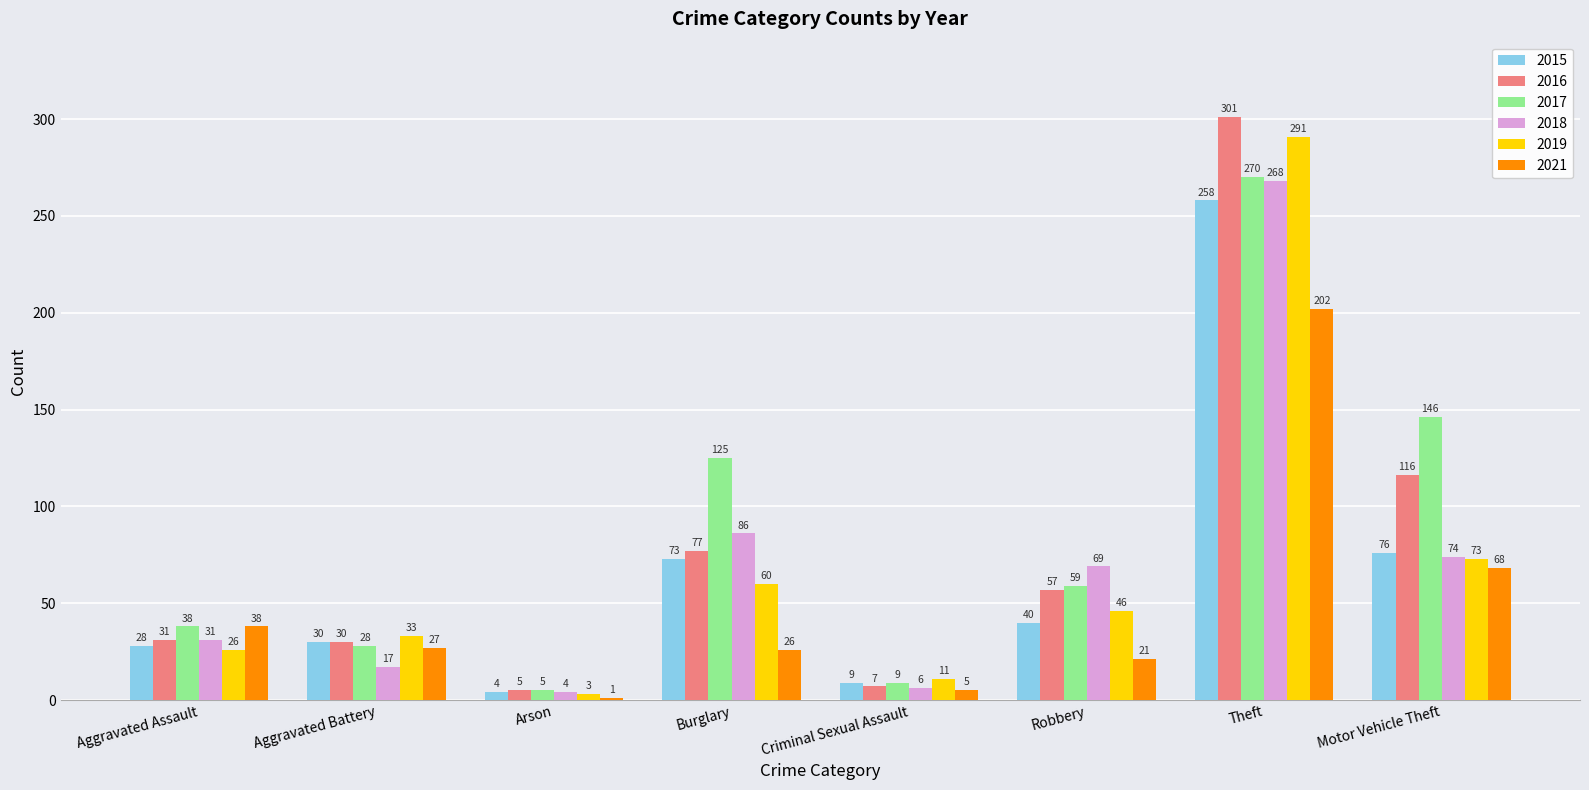

Which series has the largest total across all categories?

2017